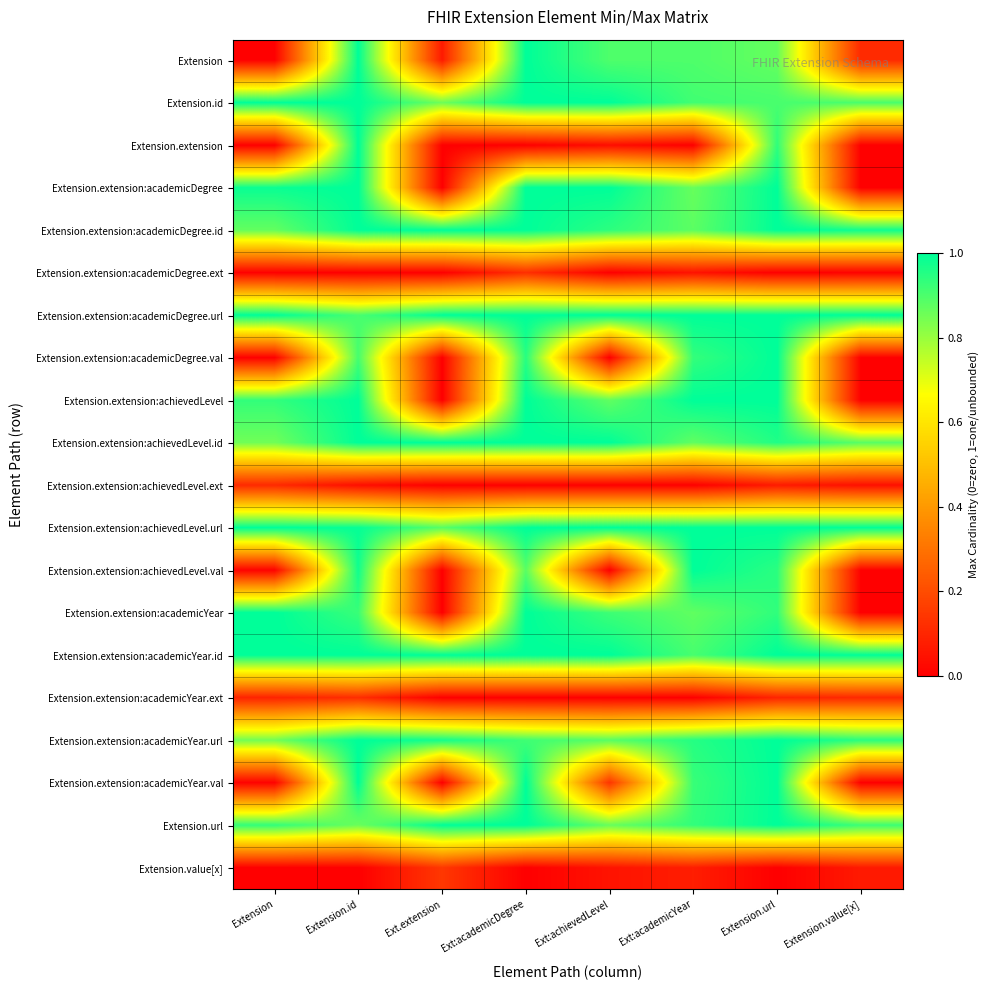

Reading right to left, extract all data points from this chart.

Extension: Extension.value[x]=0.1	Extension.url=0.9	Ext:academicYear=0.9	Ext:achievedLevel=0.9	Ext:academicDegree=1.0	Ext.extension=0.1	Extension.id=1.0	Extension=0.0
Extension.id: Extension.value[x]=0.9	Extension.url=0.9	Ext:academicYear=0.9	Ext:achievedLevel=1.0	Ext:academicDegree=1.0	Ext.extension=0.9	Extension.id=1.0	Extension=1.0
Extension.extension: Extension.value[x]=0.0	Extension.url=0.9	Ext:academicYear=0.0	Ext:achievedLevel=0.0	Ext:academicDegree=0.0	Ext.extension=0.0	Extension.id=1.0	Extension=0.0
Extension.extension:academicDegree: Extension.value[x]=0.0	Extension.url=1.0	Ext:academicYear=0.9	Ext:achievedLevel=1.0	Ext:academicDegree=1.0	Ext.extension=0.0	Extension.id=1.0	Extension=1.0
Extension.extension:academicDegree.id: Extension.value[x]=1.0	Extension.url=1.0	Ext:academicYear=0.9	Ext:achievedLevel=0.9	Ext:academicDegree=1.0	Ext.extension=1.0	Extension.id=1.0	Extension=0.9
Extension.extension:academicDegree.ext: Extension.value[x]=0.0	Extension.url=0.0	Ext:academicYear=0.0	Ext:achievedLevel=0.0	Ext:academicDegree=0.1	Ext.extension=0.0	Extension.id=0.0	Extension=0.0
Extension.extension:academicDegree.url: Extension.value[x]=1.0	Extension.url=1.0	Ext:academicYear=1.0	Ext:achievedLevel=1.0	Ext:academicDegree=1.0	Ext.extension=1.0	Extension.id=0.9	Extension=1.0
Extension.extension:academicDegree.val: Extension.value[x]=0.0	Extension.url=1.0	Ext:academicYear=0.9	Ext:achievedLevel=0.0	Ext:academicDegree=0.9	Ext.extension=0.0	Extension.id=0.9	Extension=0.0
Extension.extension:achievedLevel: Extension.value[x]=0.0	Extension.url=1.0	Ext:academicYear=1.0	Ext:achievedLevel=0.9	Ext:academicDegree=1.0	Ext.extension=0.0	Extension.id=1.0	Extension=0.9
Extension.extension:achievedLevel.id: Extension.value[x]=0.9	Extension.url=1.0	Ext:academicYear=0.9	Ext:achievedLevel=1.0	Ext:academicDegree=1.0	Ext.extension=1.0	Extension.id=1.0	Extension=0.9
Extension.extension:achievedLevel.ext: Extension.value[x]=0.0	Extension.url=0.1	Ext:academicYear=0.0	Ext:achievedLevel=0.0	Ext:academicDegree=0.0	Ext.extension=0.0	Extension.id=0.0	Extension=0.1
Extension.extension:achievedLevel.url: Extension.value[x]=1.0	Extension.url=1.0	Ext:academicYear=1.0	Ext:achievedLevel=1.0	Ext:academicDegree=1.0	Ext.extension=0.9	Extension.id=1.0	Extension=1.0
Extension.extension:achievedLevel.val: Extension.value[x]=0.0	Extension.url=0.9	Ext:academicYear=1.0	Ext:achievedLevel=0.0	Ext:academicDegree=0.9	Ext.extension=0.0	Extension.id=1.0	Extension=0.0
Extension.extension:academicYear: Extension.value[x]=0.0	Extension.url=0.9	Ext:academicYear=0.9	Ext:achievedLevel=0.9	Ext:academicDegree=1.0	Ext.extension=0.0	Extension.id=0.9	Extension=1.0
Extension.extension:academicYear.id: Extension.value[x]=1.0	Extension.url=1.0	Ext:academicYear=0.9	Ext:achievedLevel=1.0	Ext:academicDegree=1.0	Ext.extension=1.0	Extension.id=1.0	Extension=1.0
Extension.extension:academicYear.ext: Extension.value[x]=0.1	Extension.url=0.1	Ext:academicYear=0.0	Ext:achievedLevel=0.0	Ext:academicDegree=0.0	Ext.extension=0.0	Extension.id=0.1	Extension=0.1
Extension.extension:academicYear.url: Extension.value[x]=0.9	Extension.url=1.0	Ext:academicYear=1.0	Ext:achievedLevel=0.9	Ext:academicDegree=0.9	Ext.extension=1.0	Extension.id=1.0	Extension=0.9
Extension.extension:academicYear.val: Extension.value[x]=0.0	Extension.url=1.0	Ext:academicYear=0.9	Ext:achievedLevel=0.1	Ext:academicDegree=1.0	Ext.extension=0.0	Extension.id=1.0	Extension=0.0
Extension.url: Extension.value[x]=0.9	Extension.url=1.0	Ext:academicYear=0.9	Ext:achievedLevel=0.9	Ext:academicDegree=1.0	Ext.extension=1.0	Extension.id=0.9	Extension=0.9
Extension.value[x]: Extension.value[x]=0.1	Extension.url=0.0	Ext:academicYear=0.1	Ext:achievedLevel=0.1	Ext:academicDegree=0.0	Ext.extension=0.1	Extension.id=0.0	Extension=0.0